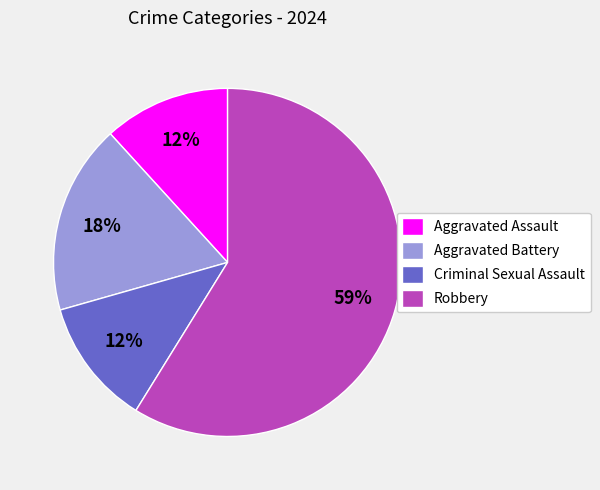

How many slices are in this pie chart?

4